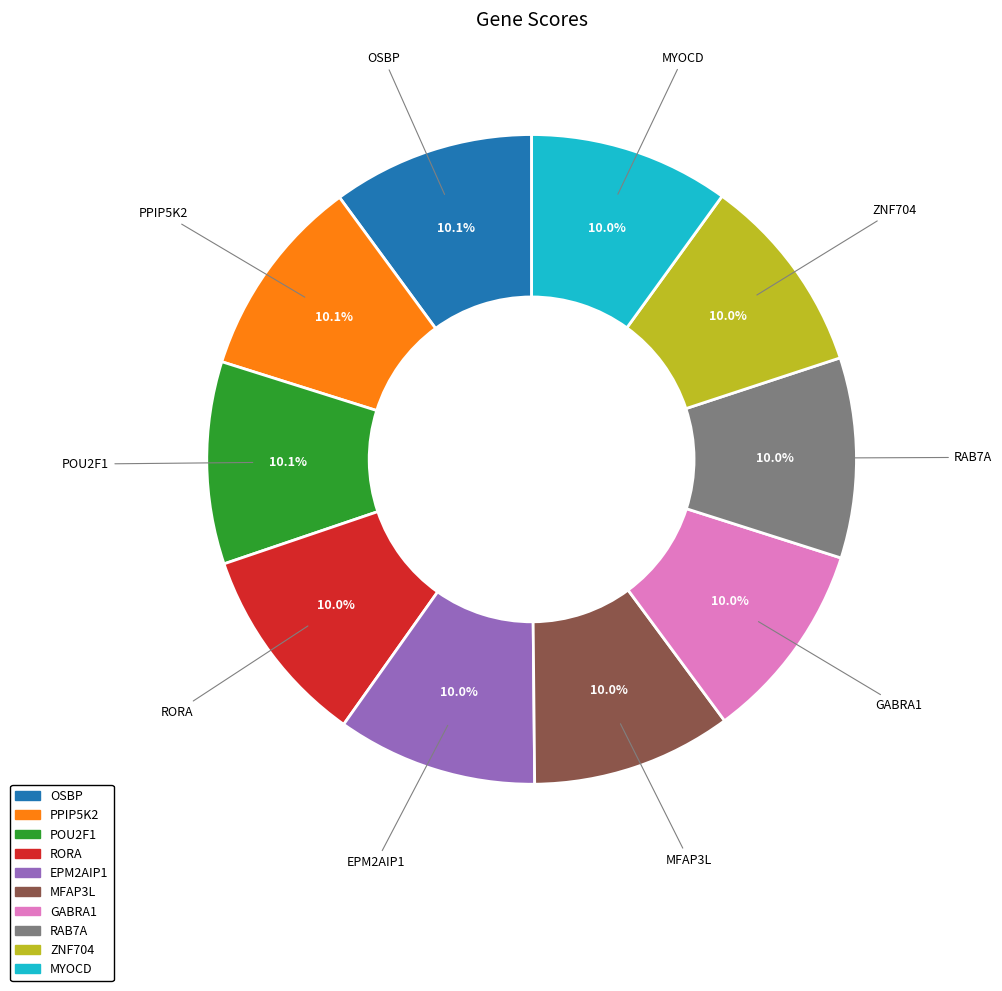

What is the total percentage of MFAP3L and PPIP5K2?

20.0%